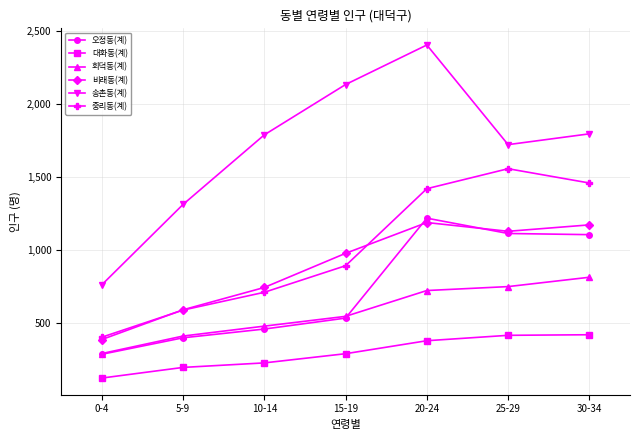

At which category does 비래동(계) reach its first local valley?

25-29